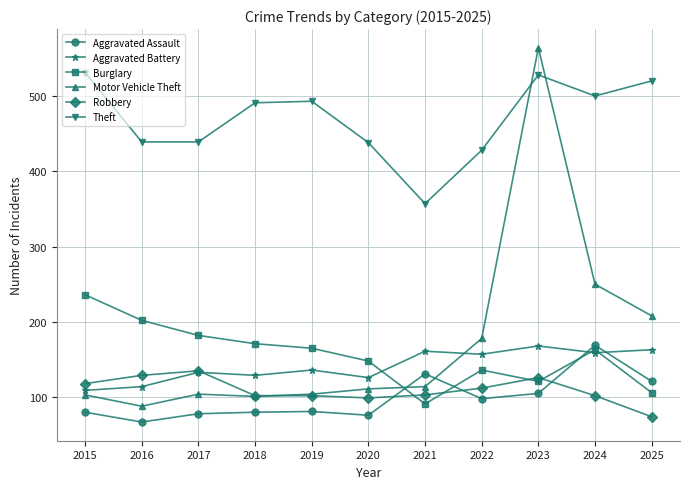

What is the difference between the Burglary values at 2024 and 2016?

39